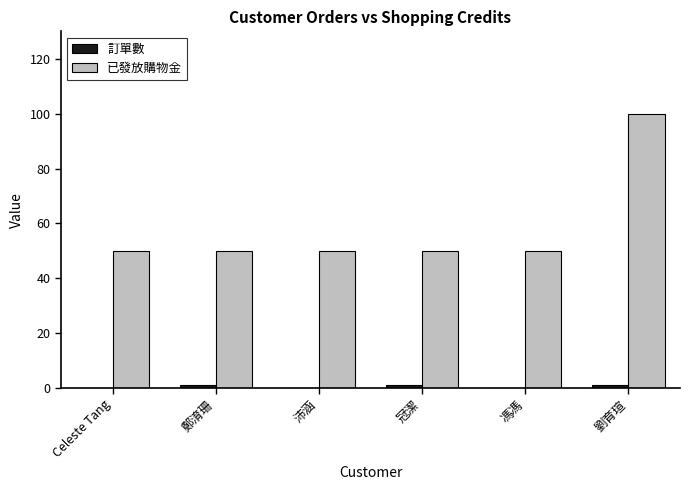

At which category is the sum across all series the highest?

劉育瑄